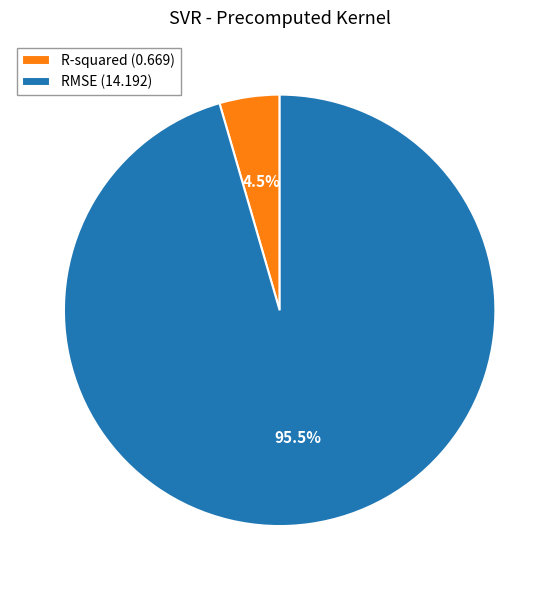

Which slice is the smallest?

R-squared